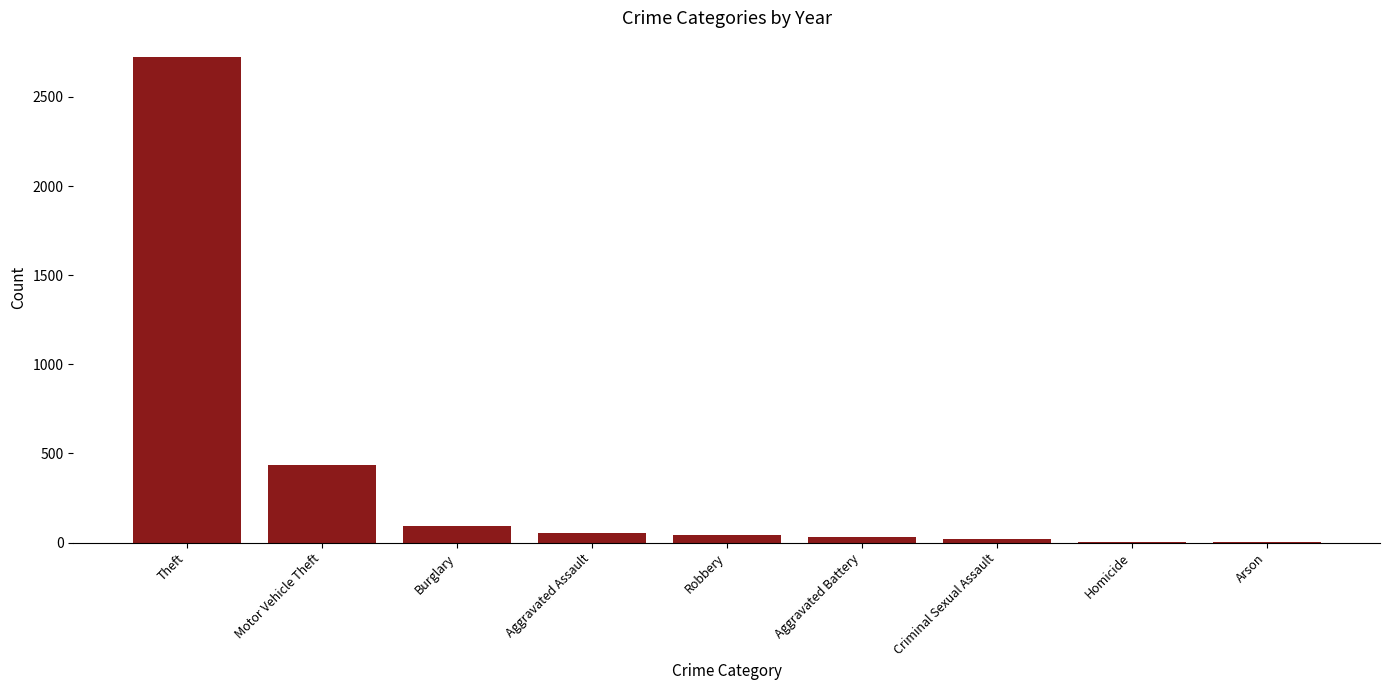

At which label is the value closest to 1364?

Motor Vehicle Theft